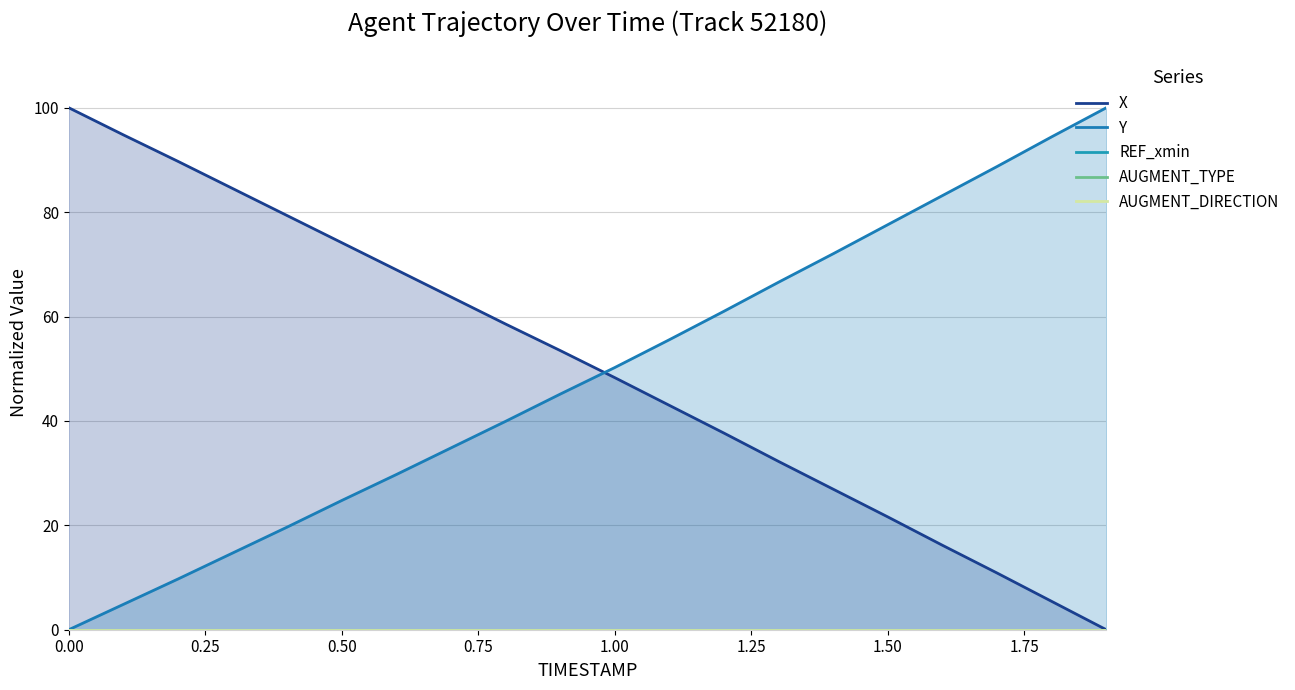

The value of Y at 1.50 is 41.7. True or false?

False